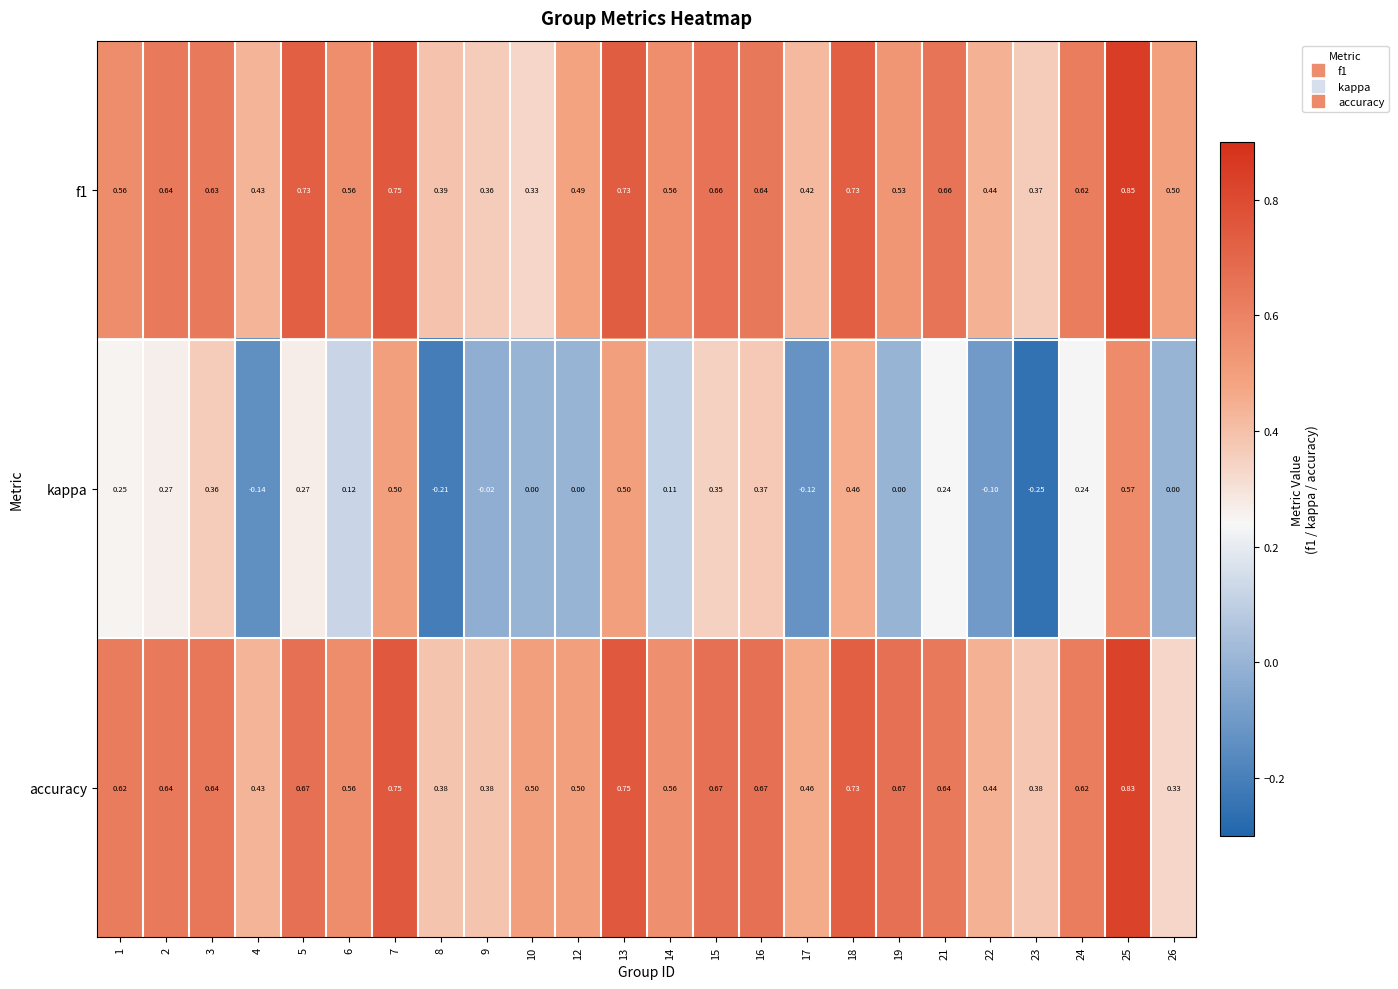

Is the value of kappa at 25 greater than the value of f1 at 5?

No